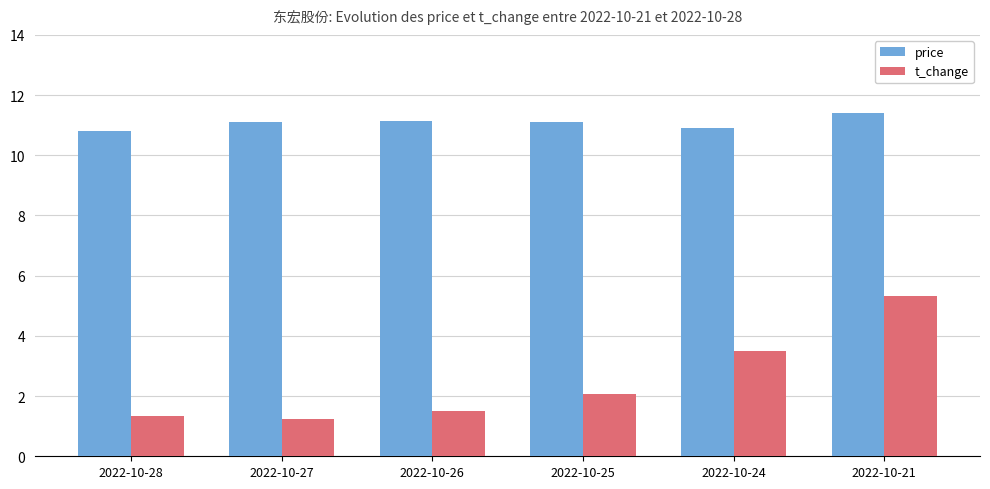

The price series shows 19.1 at 2022-10-27. True or false?

False